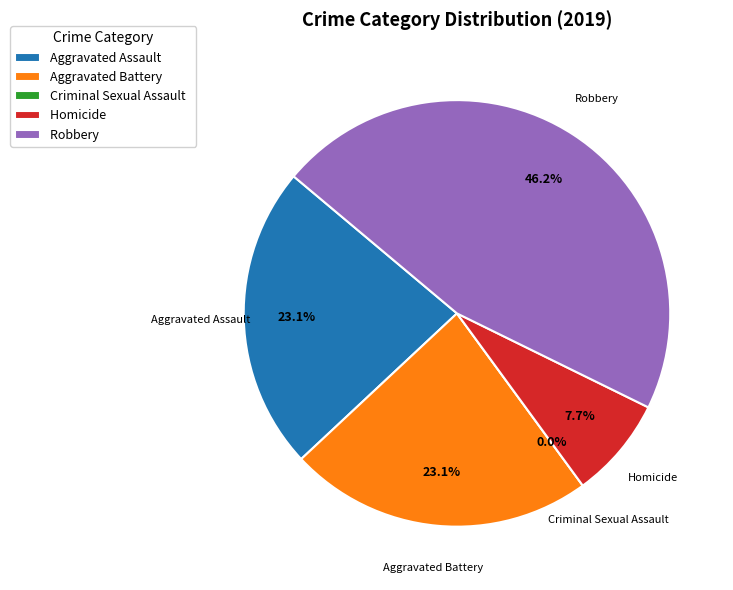

Which category has the biggest portion of the pie?

Robbery